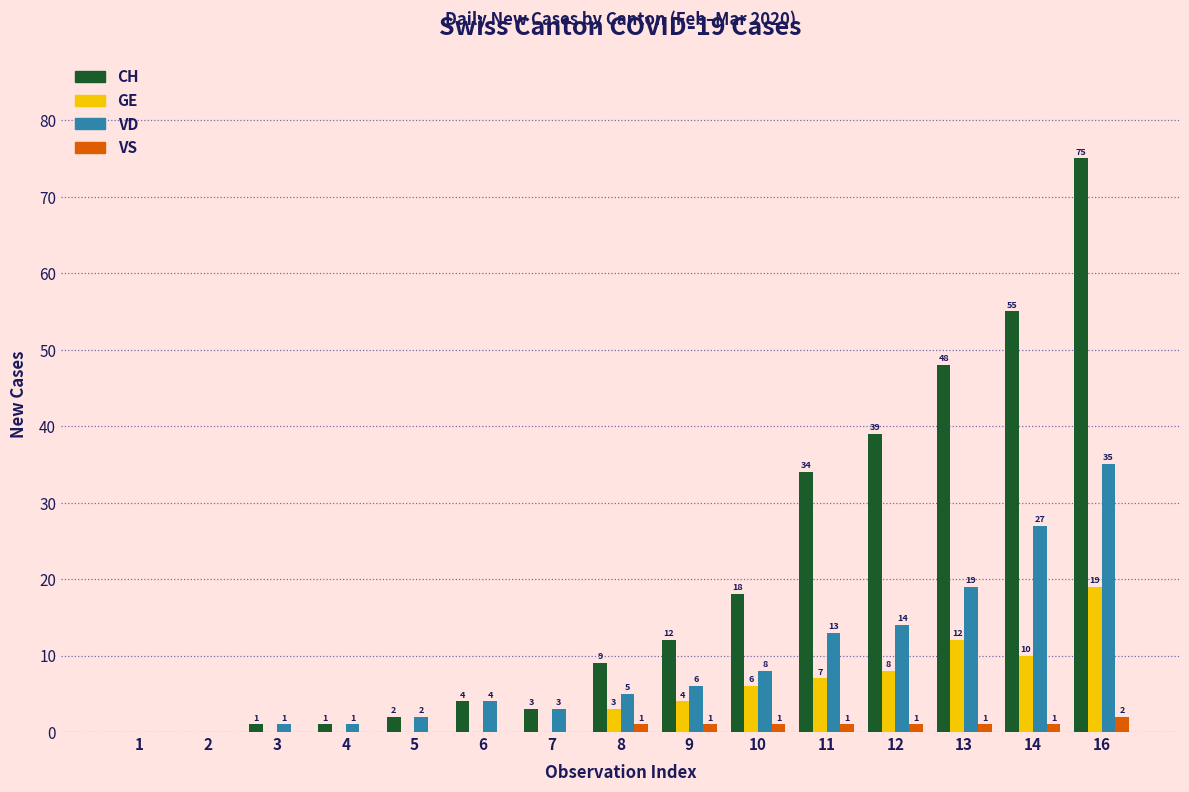

The value of VD at 3 is 1. True or false?

True